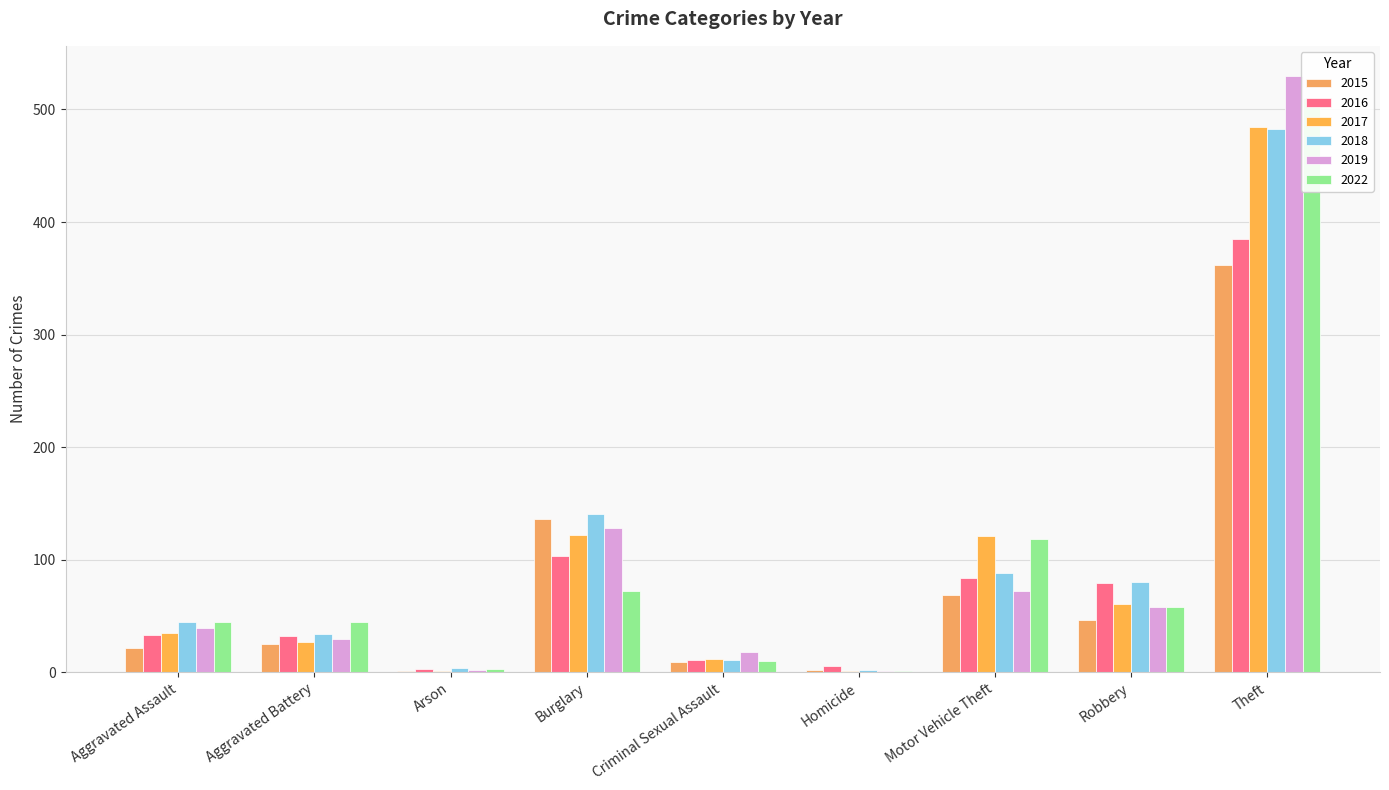

Reading left to right, list all the values displayed in this chart.

2015: 22	25	1	136	9	2	69	46	362
2016: 33	32	3	103	11	6	84	79	385
2017: 35	27	1	122	12	1	121	61	484
2018: 45	34	4	141	11	2	88	80	483
2019: 39	30	2	128	18	1	72	58	530
2022: 45	45	3	72	10	1	118	58	510